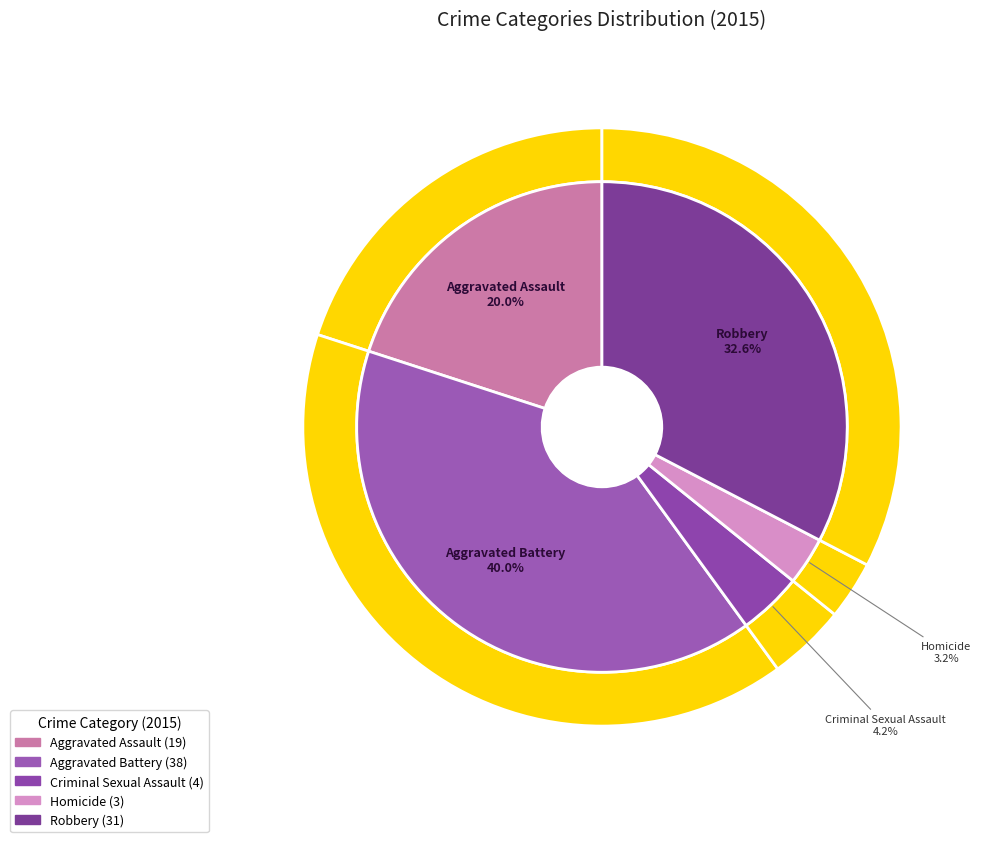

What is the change in value from Homicide to Robbery?

+28